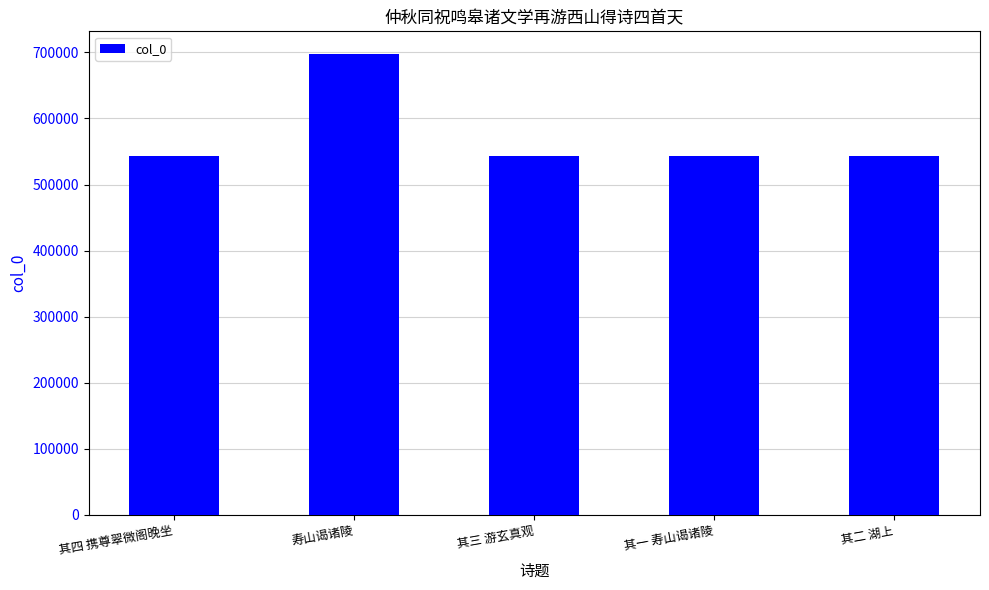

Where is the data nearest to the value 620336?

其四 携尊翠微阁晚坐